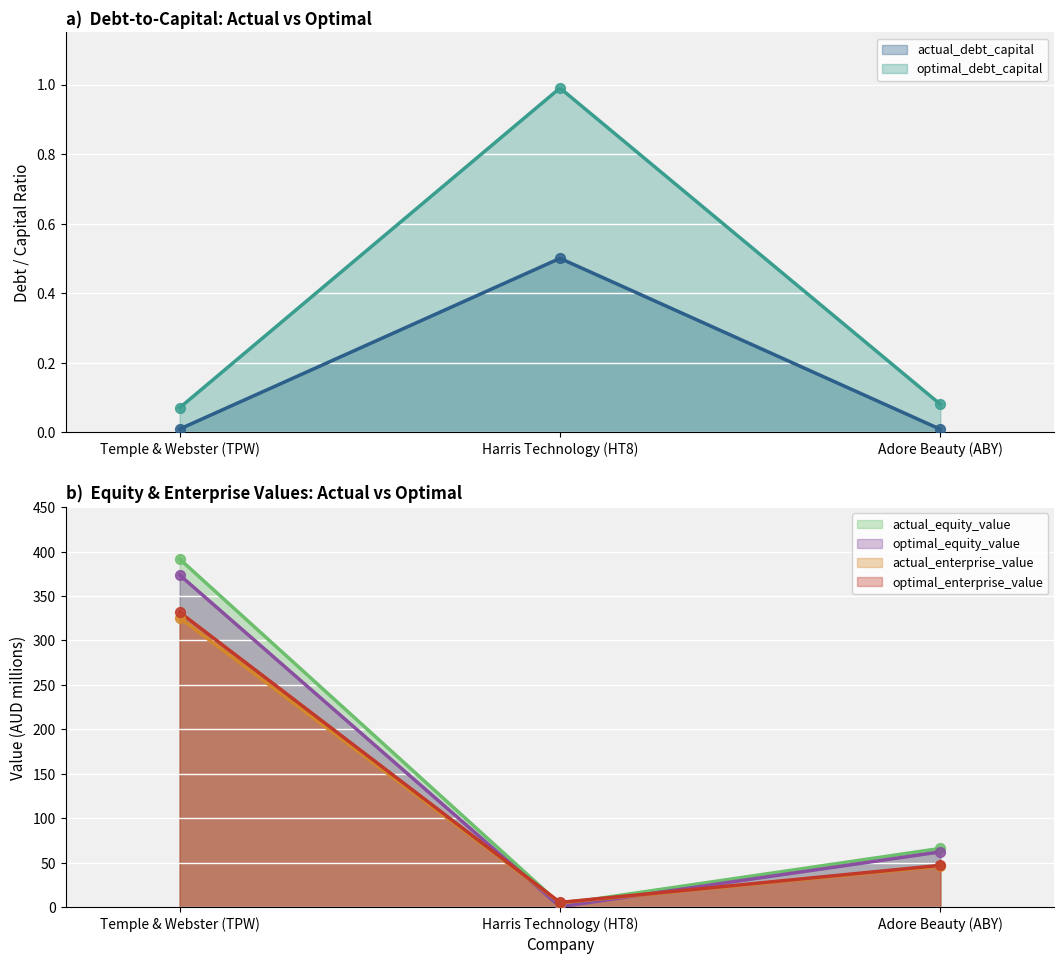

Which series has the largest total across all categories?

actual_equity_value